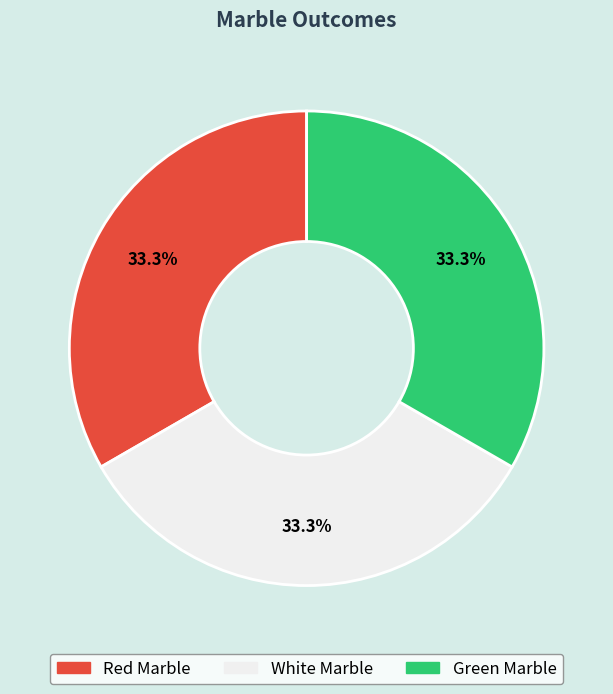

Combined, what portion of the pie is Red Marble and White Marble?

66.7%